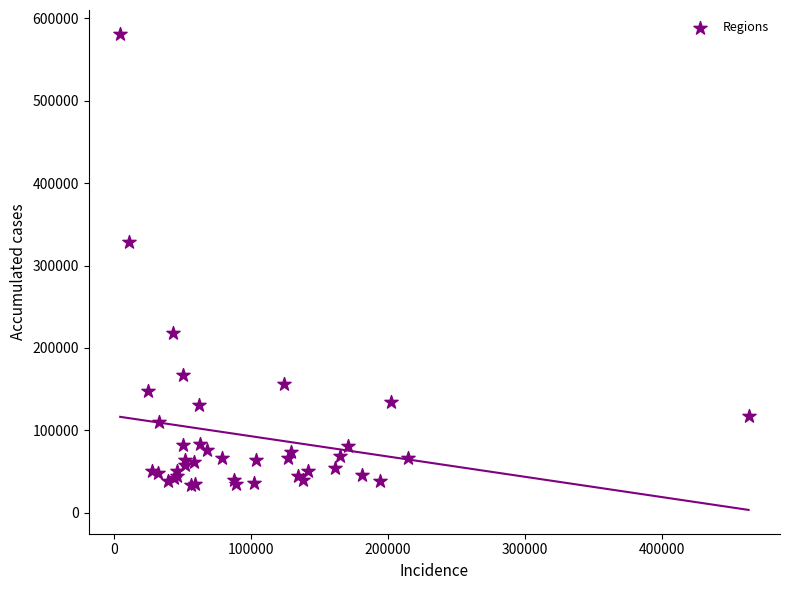

What Y value in the scatter plot is closest to 307625?

328902